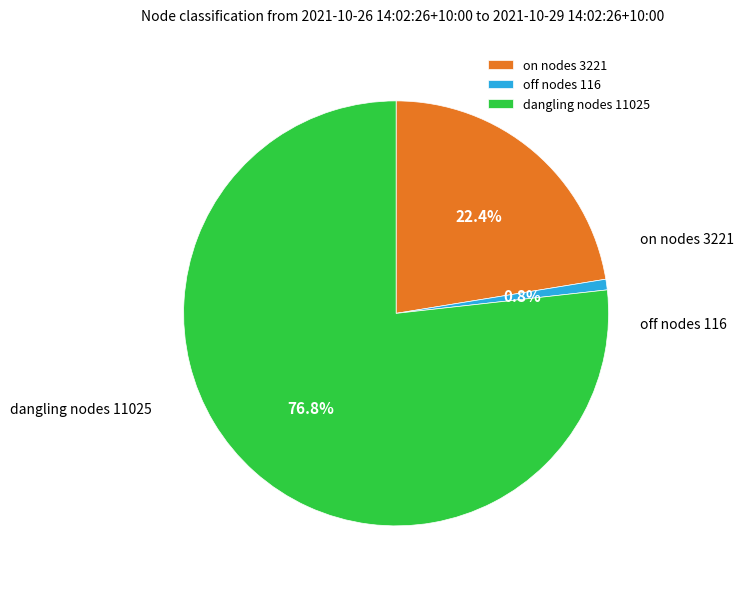

Count the number of slices in the pie.

3